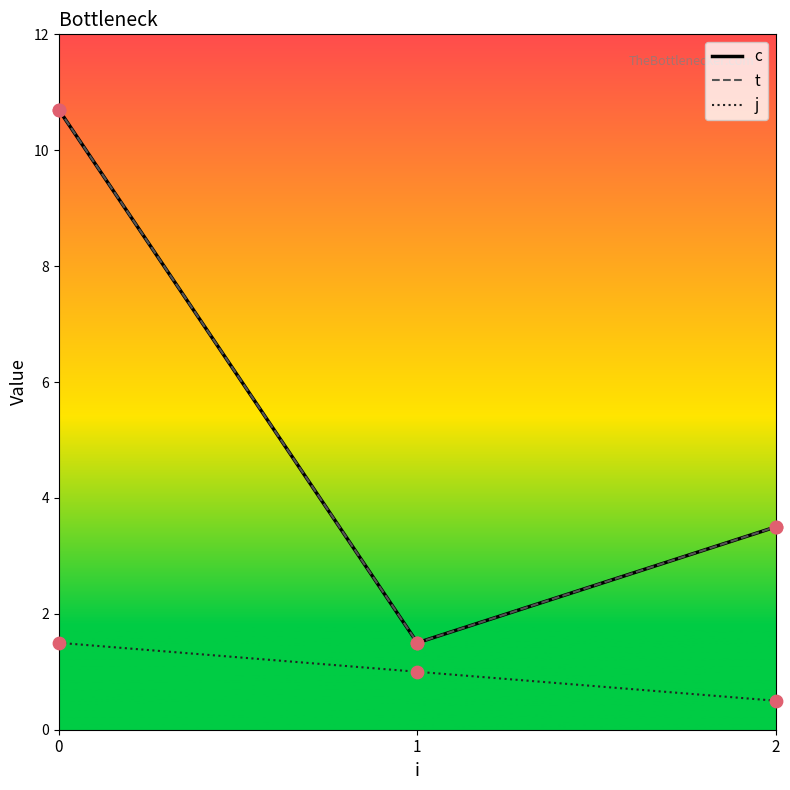

What is the total value across all series at 1?

4.0